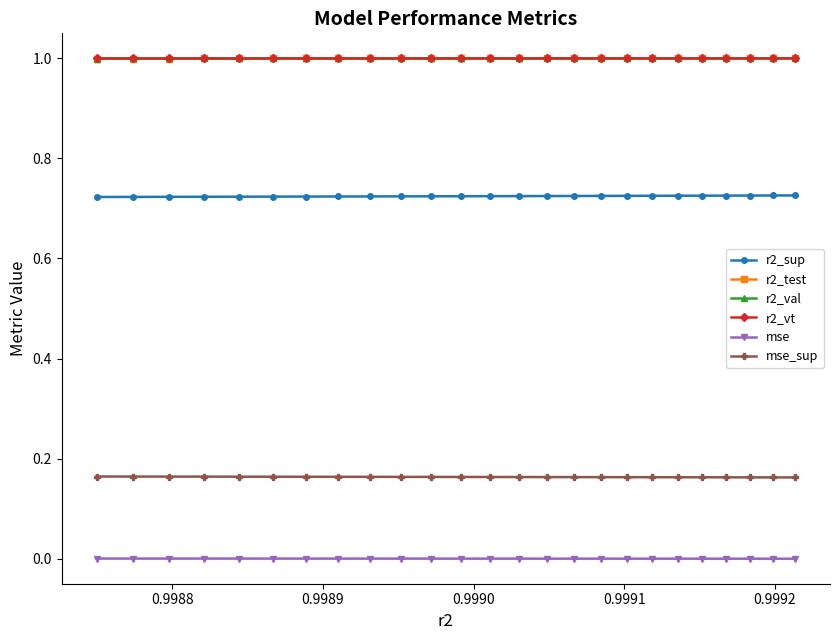

Is this an area chart (filled region under the line)?

No